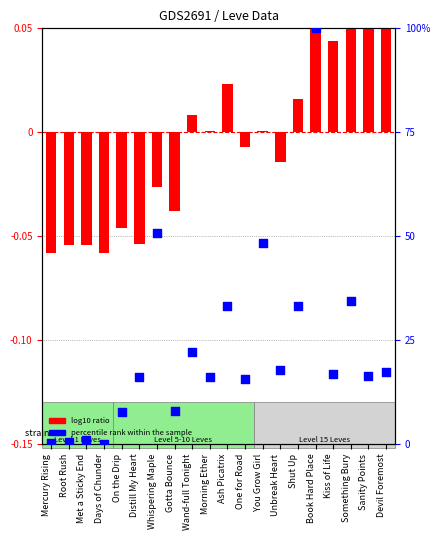

Which has a higher value, Kiss of Life or Morning Ether?

Kiss of Life